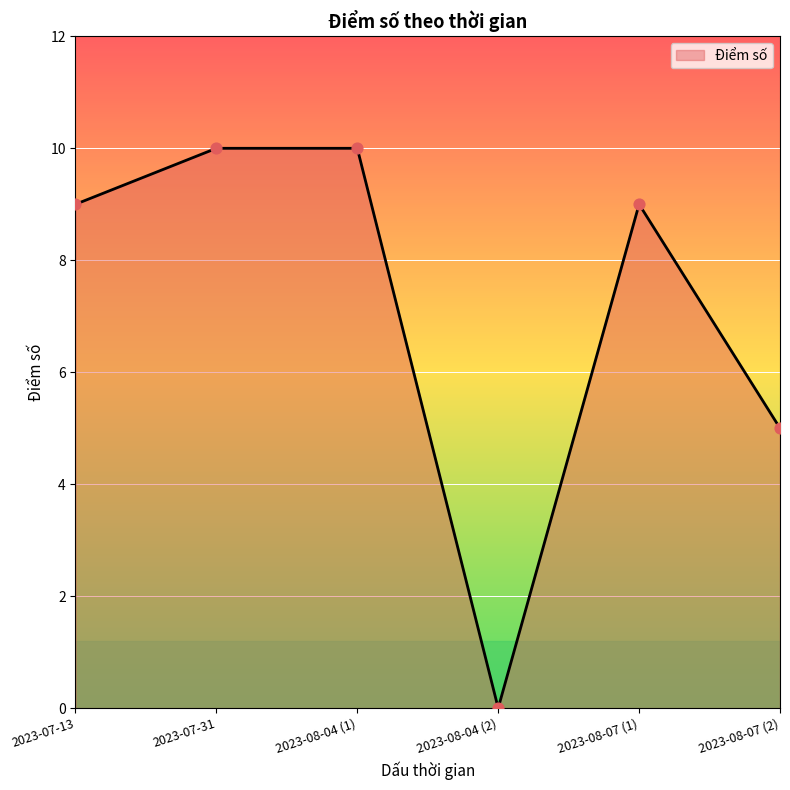

What is the change in value from 2023-08-04 (1) to 2023-08-07 (2)?

-5